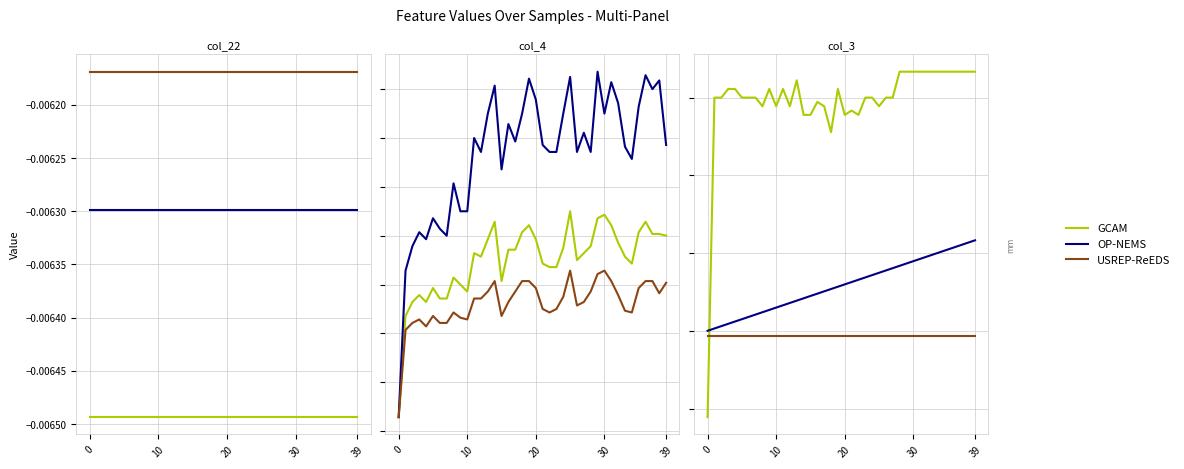

Does the chart have visible grid lines?

Yes